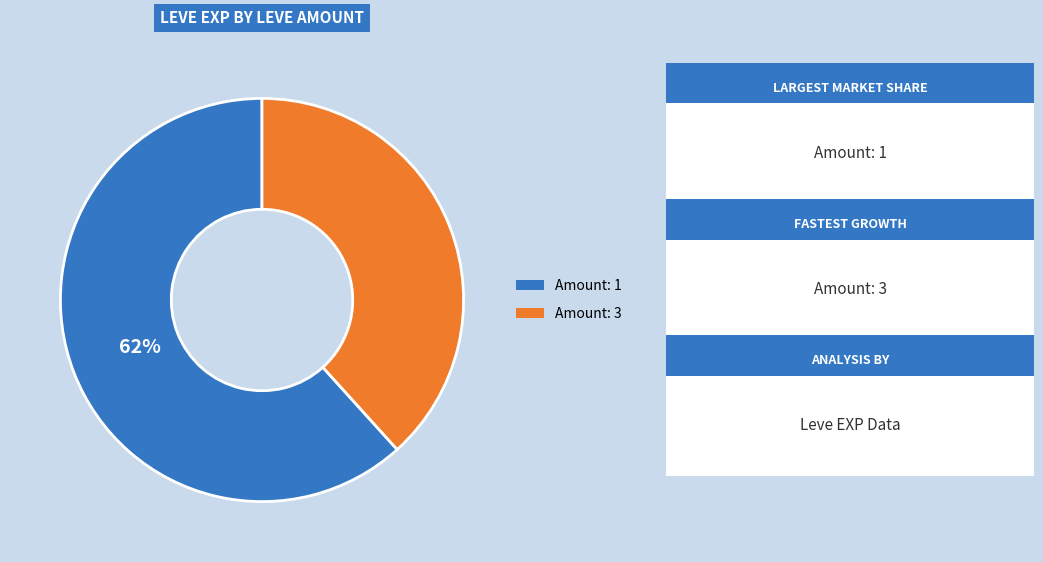

To the nearest percent, what is the average slice percentage?

50%